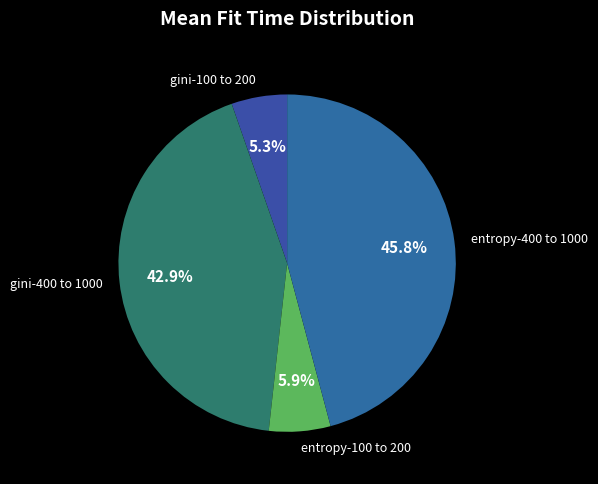

Is there a majority slice in this chart?

No